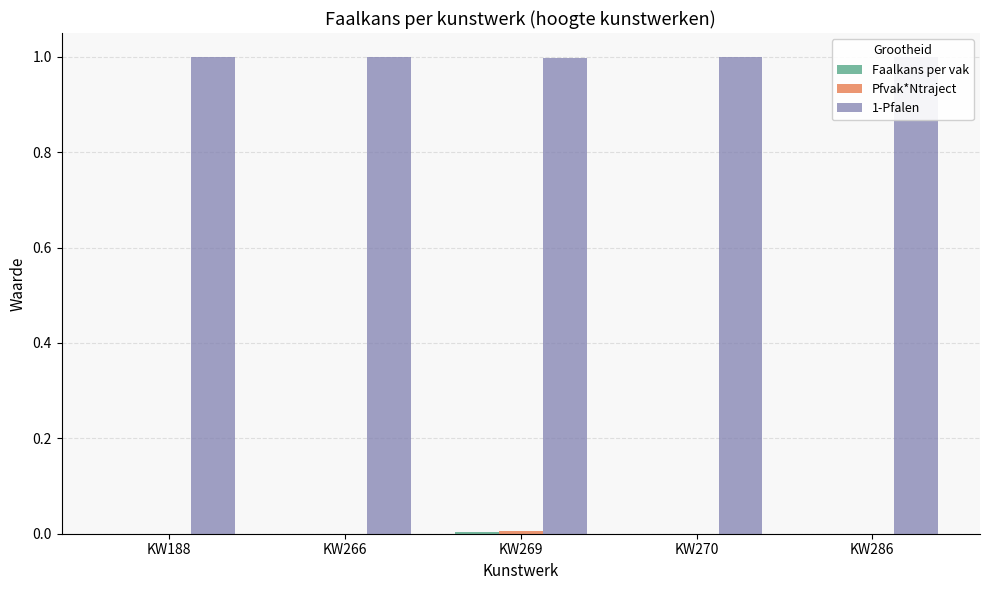

Which series has the largest total across all categories?

1-Pfalen